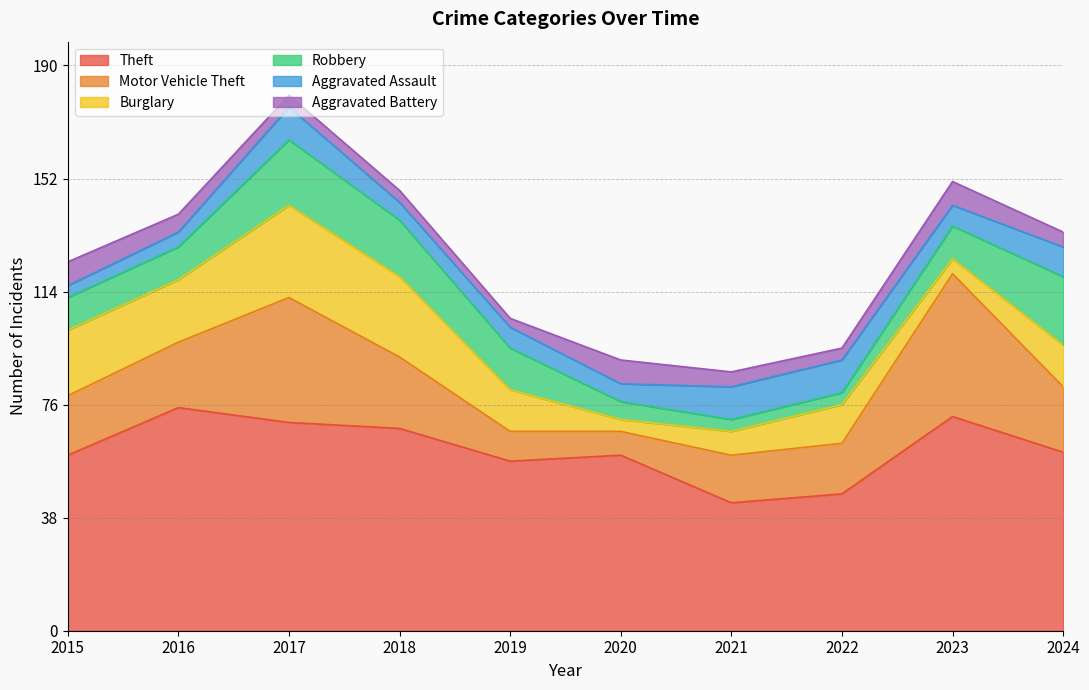

Which series has the largest total across all categories?

Theft